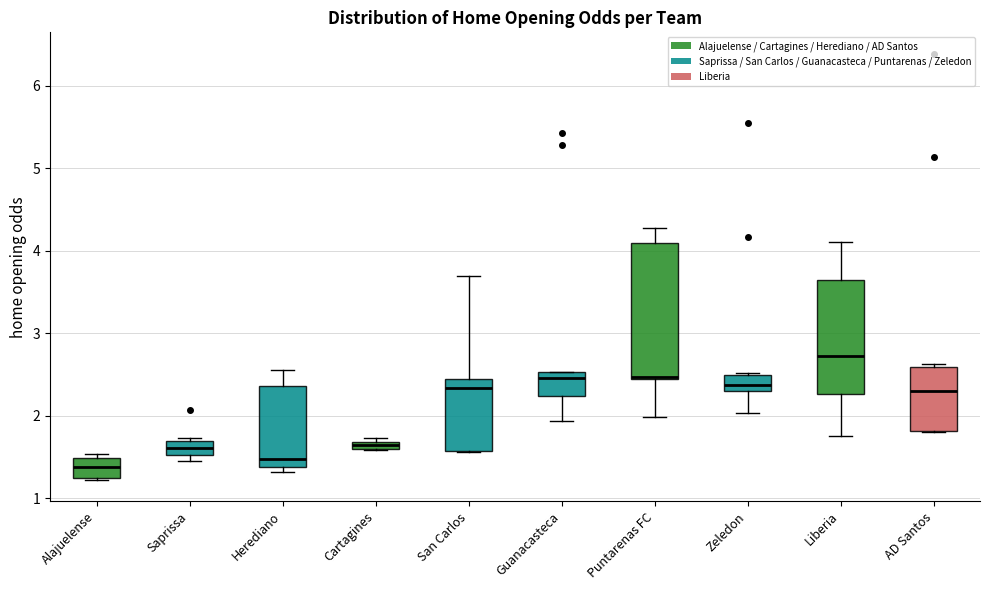

Which box has the highest median line?

Liberia